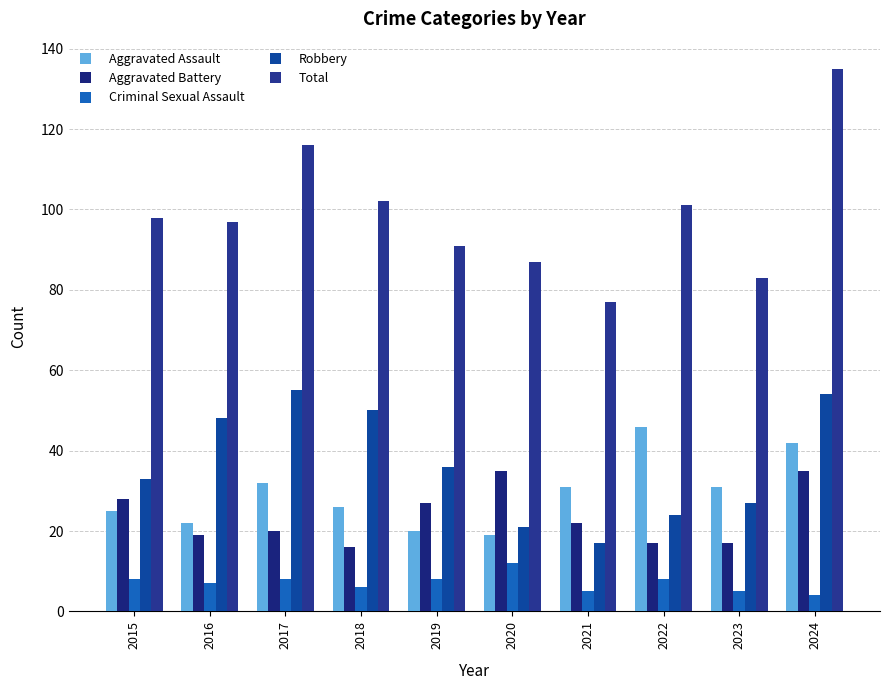

What is the difference between the highest and lowest values at 2020?

75